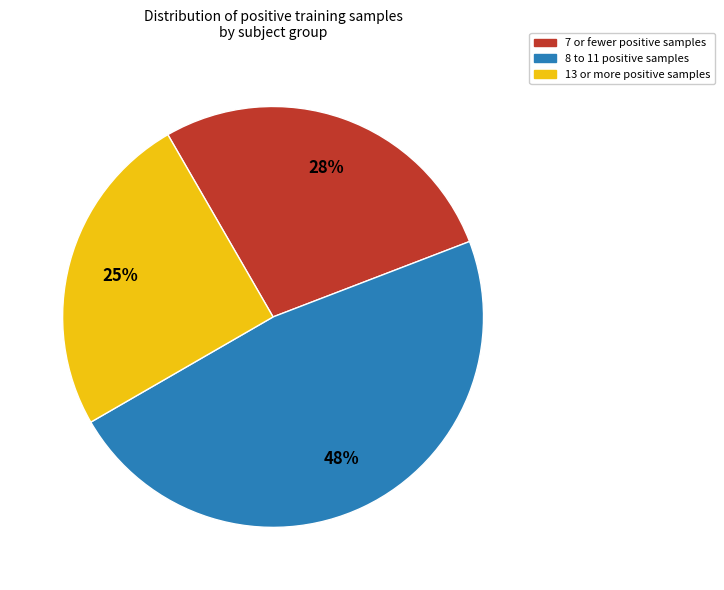

To the nearest percent, what is the average slice percentage?

33%